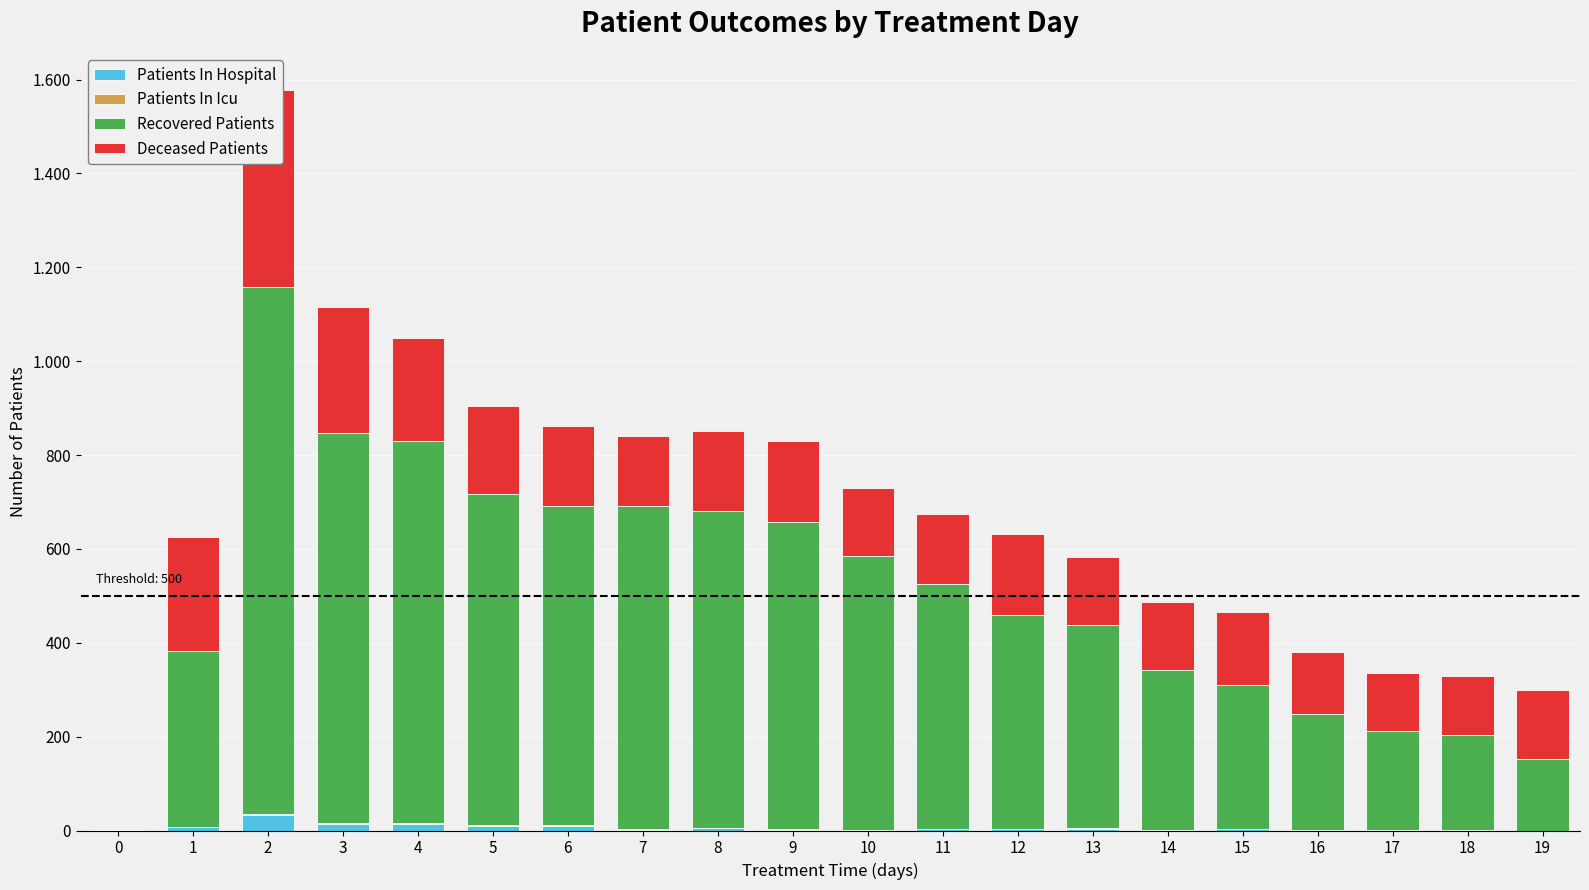

Read the Recovered Patients value at 4, to the nearest 50.

800